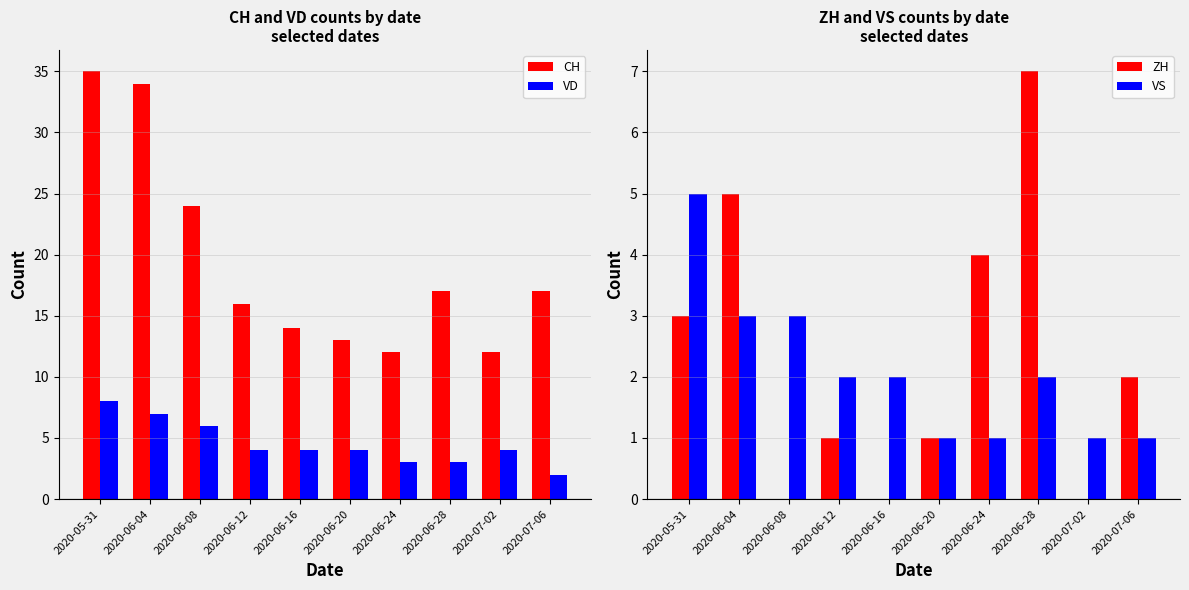

What is the approximate value of CH at 2020-07-06, to the nearest 5?

15